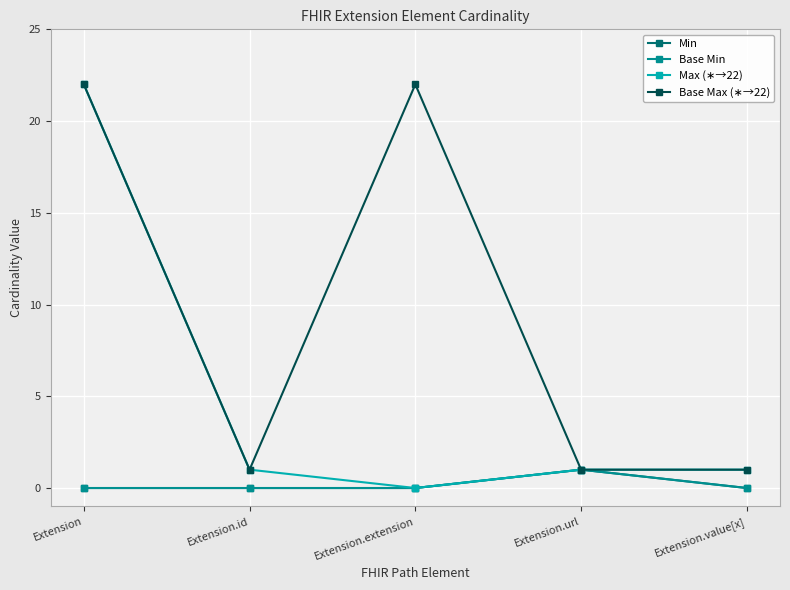

Is this an area chart (filled region under the line)?

No